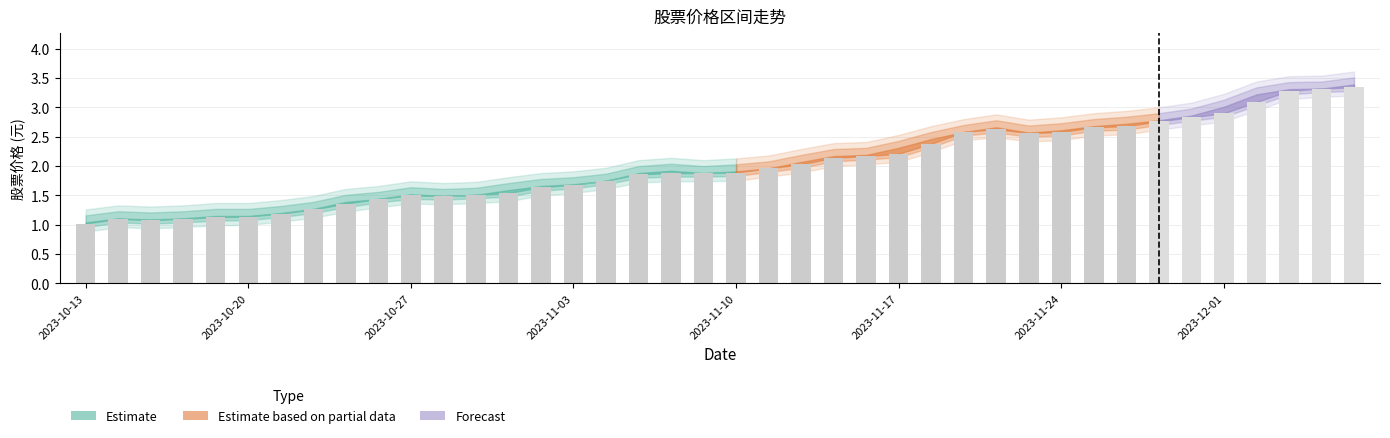

Does the chart contain stacked bars?

No